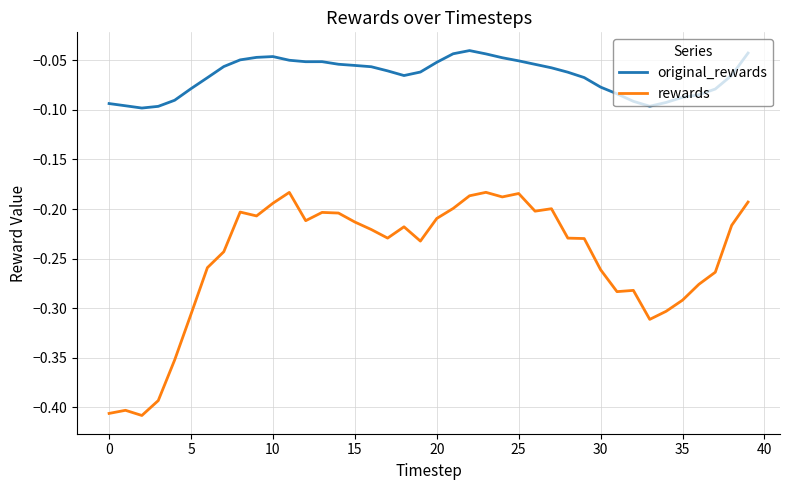

List the series in order of their overall mean, highest first.

original_rewards, rewards